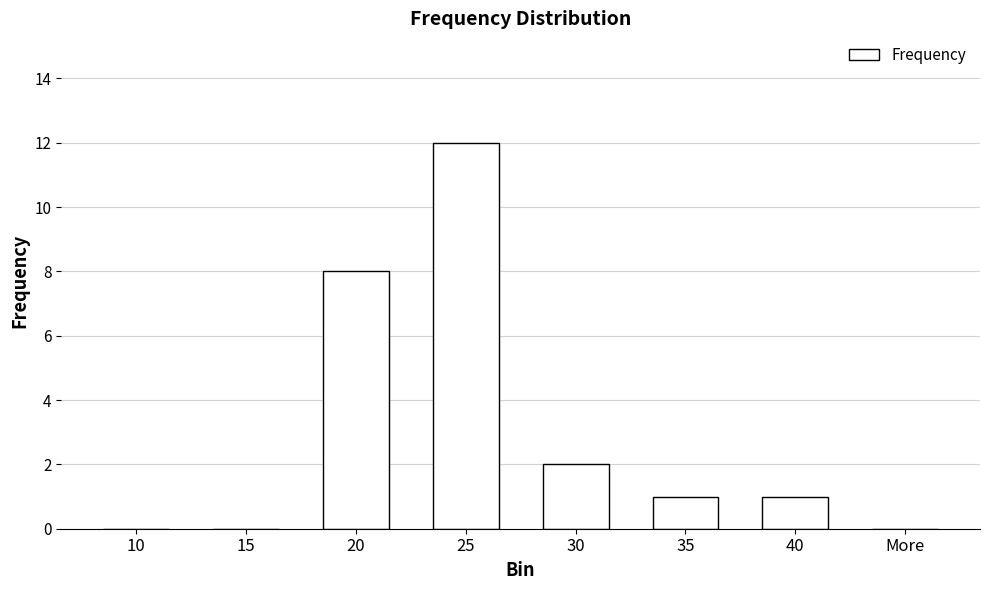

At which label is the value closest to 6?

20